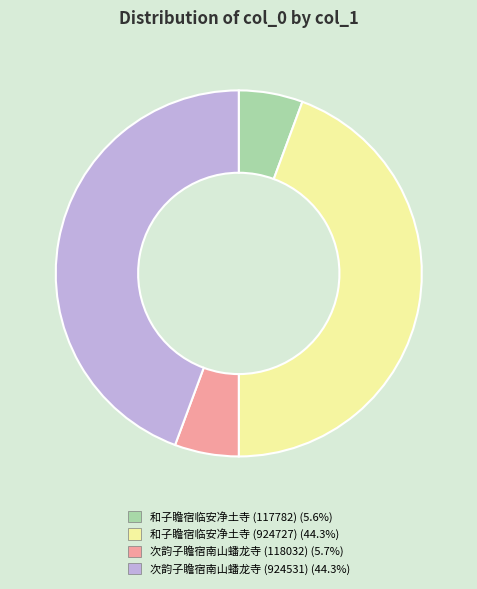

Does 次韵子瞻宿南山蟠龙寺 (924531) represent more than half of the total?

No